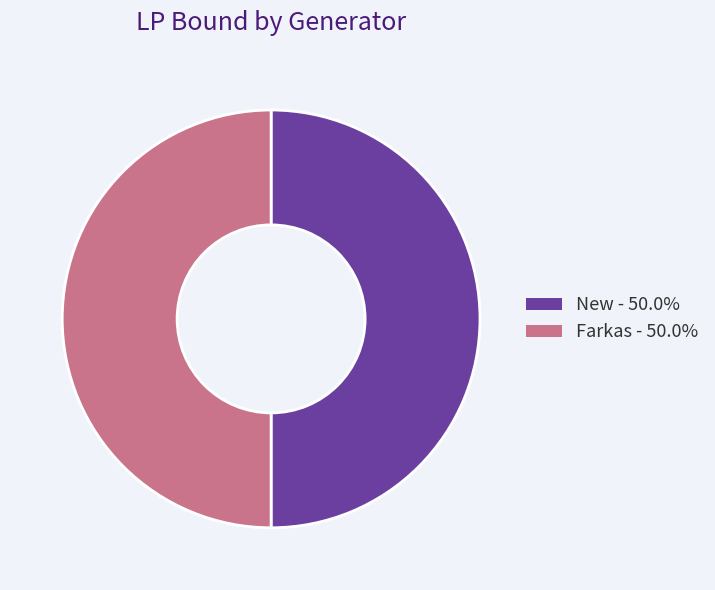

Approximately how many times larger is the value at New - 50.0% compared to Farkas - 50.0%?

1.0